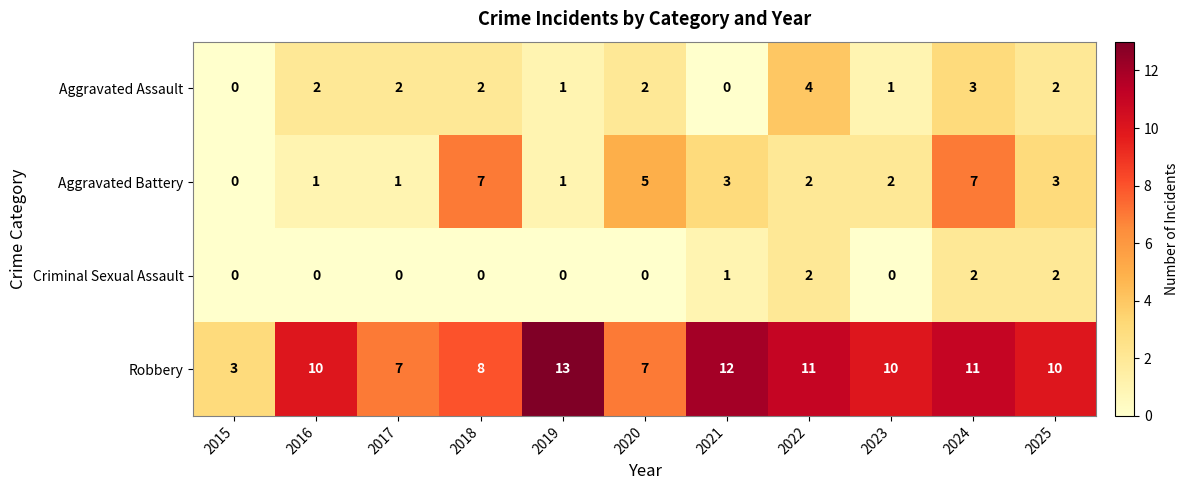

Which series has the largest range (max minus min)?

Robbery